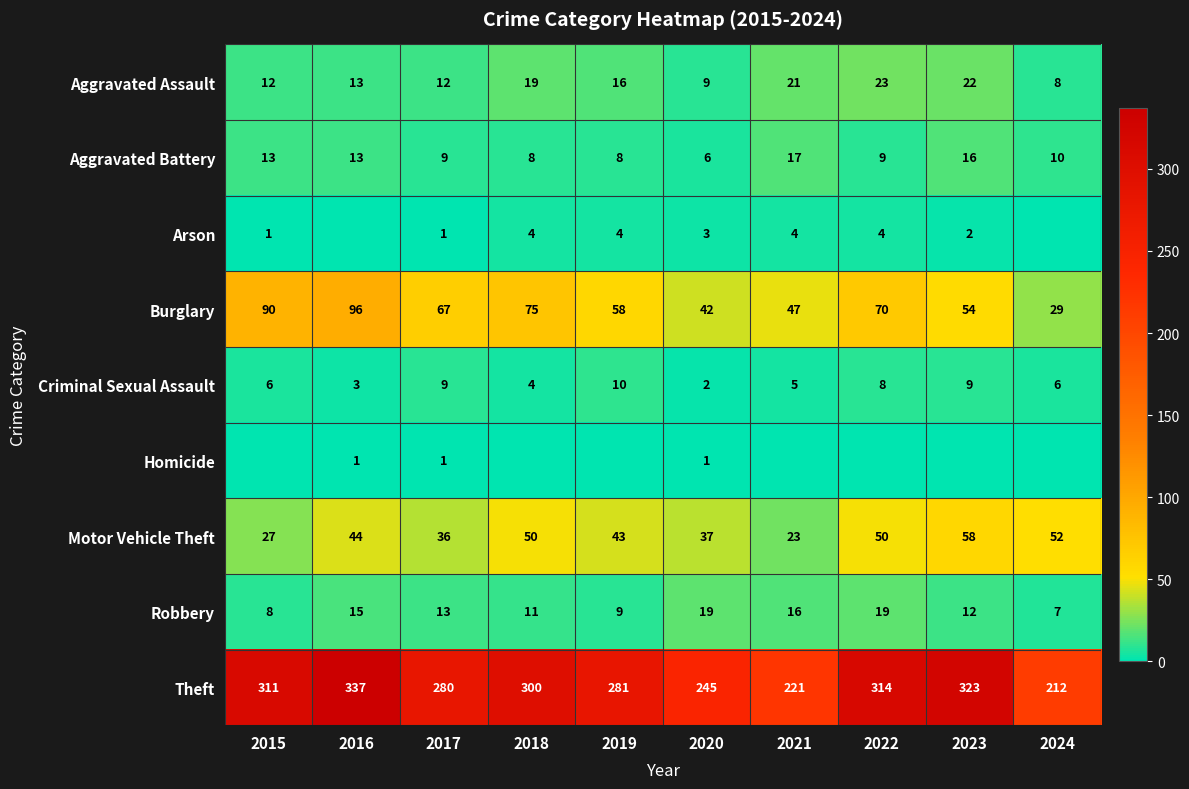

How many data points in Aggravated Battery are less than 10?

5